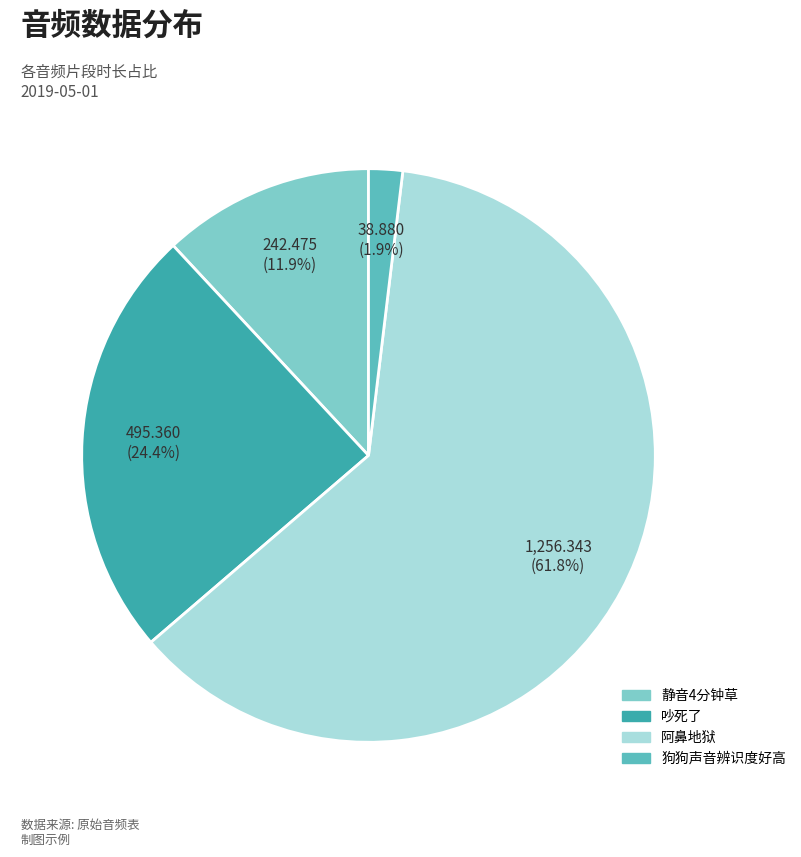

What portion of the pie excludes 阿鼻地狱?

38.2%